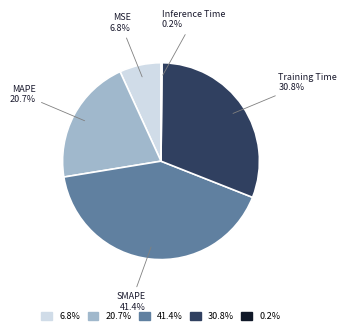

Does MSE represent more than half of the total?

No